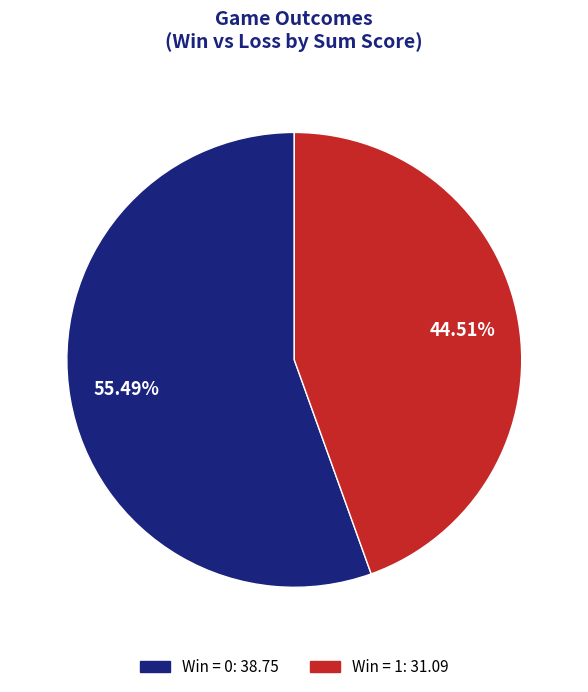

Is there any slice that represents more than half of the pie?

Yes